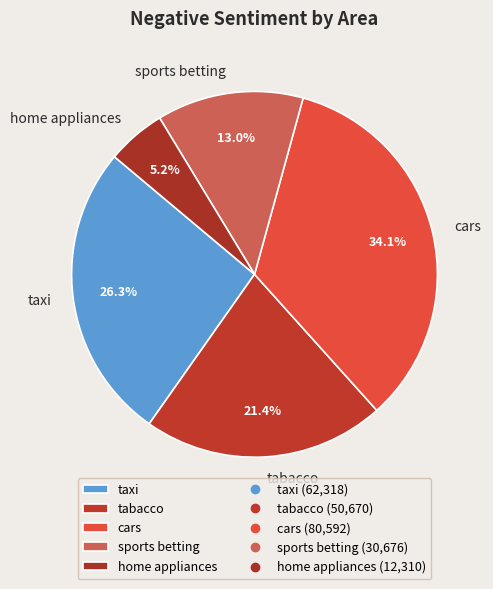

What portion of the pie excludes taxi?

73.7%